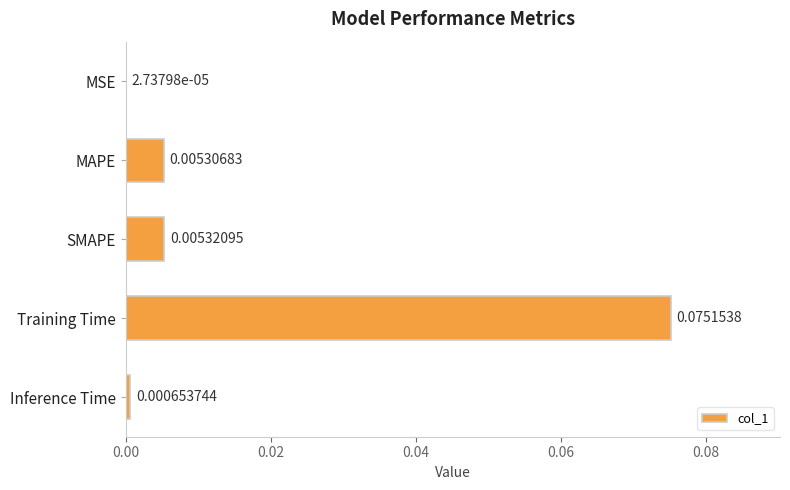

Does the chart contain stacked bars?

No